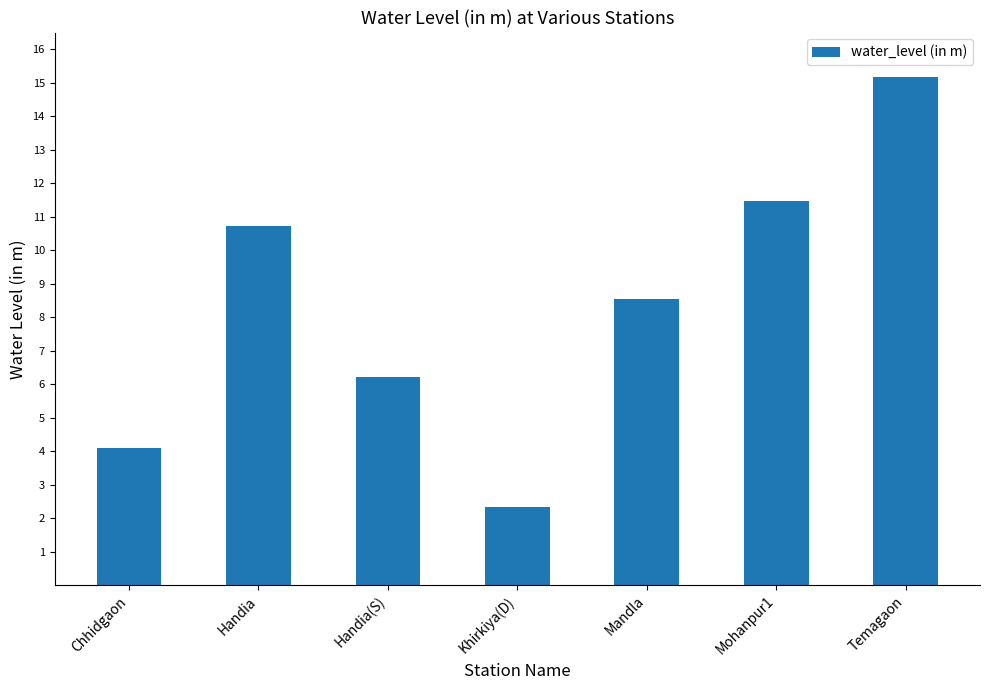

What is the ratio of the value at Mandla to the value at Chhidgaon?

2.1